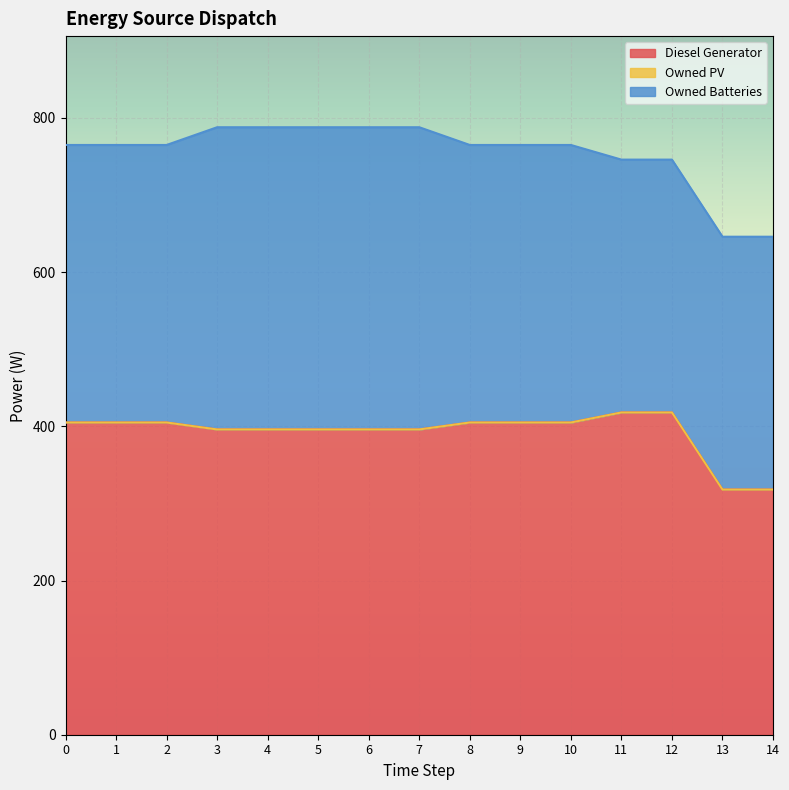

Which series ends up on top after the final intersection of Owned Batteries and Diesel Generator?

Owned Batteries